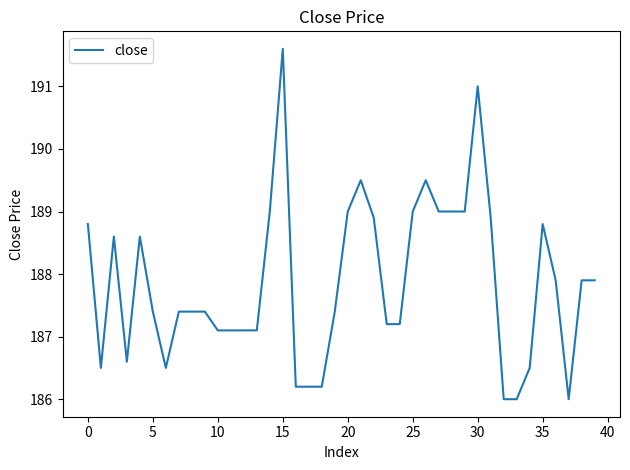

Reading left to right, what are all the values shown in this chart?

188.8	186.5	188.6	186.6	188.6	187.4	186.5	187.4	187.4	187.4	187.1	187.1	187.1	187.1	189.0	191.6	186.2	186.2	186.2	187.4	189.0	189.5	188.9	187.2	187.2	189.0	189.5	189.0	189.0	189.0	191.0	188.9	186.0	186.0	186.5	188.8	187.9	186.0	187.9	187.9